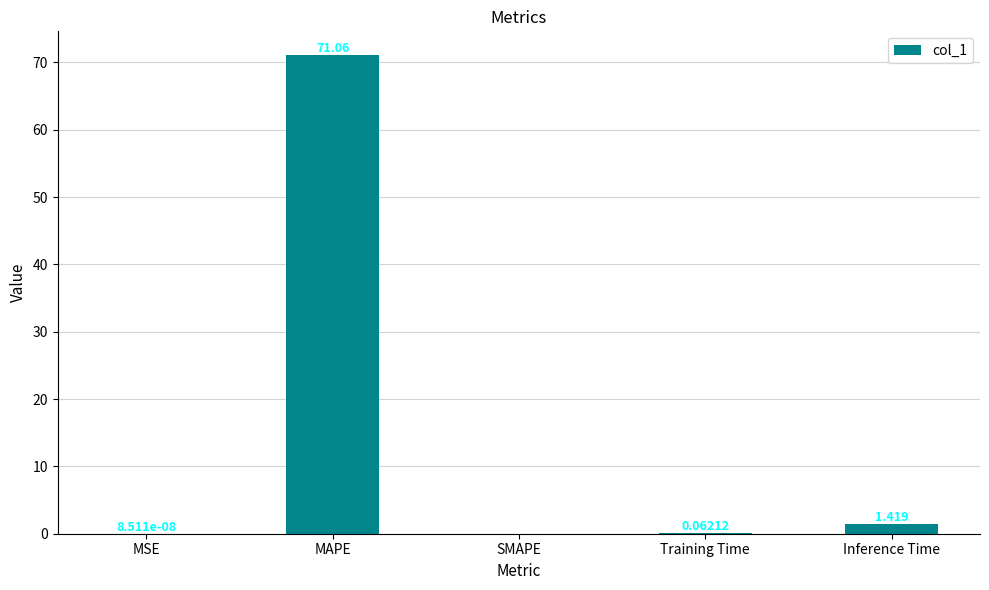

Which label corresponds to the largest value in the chart?

MAPE